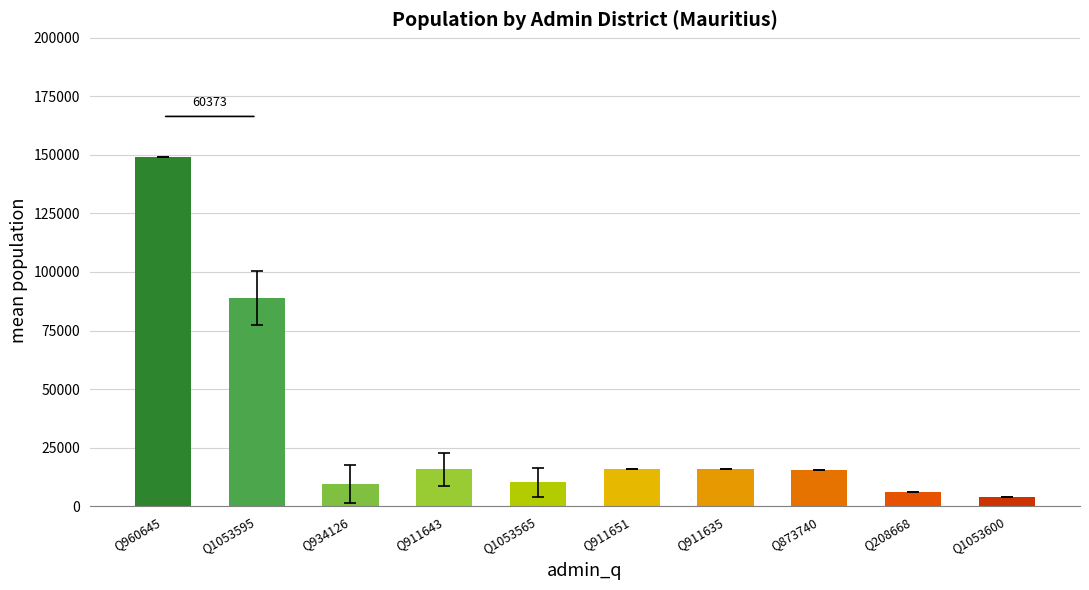

What is the change in value from Q911643 to Q208668?

-9866.0